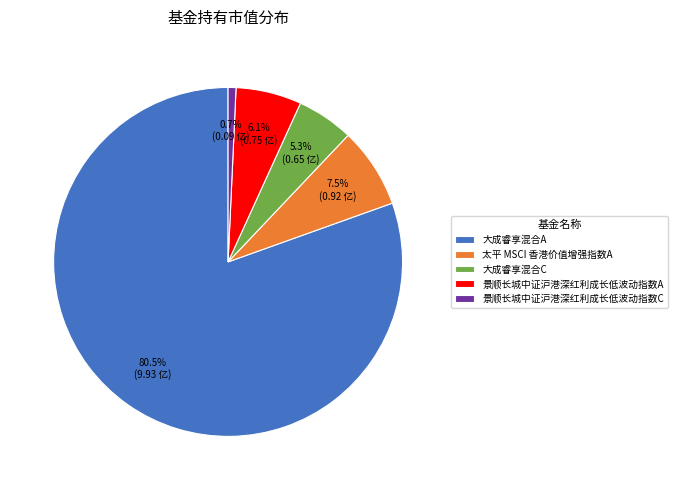

Which slice is the largest?

大成睿享混合A